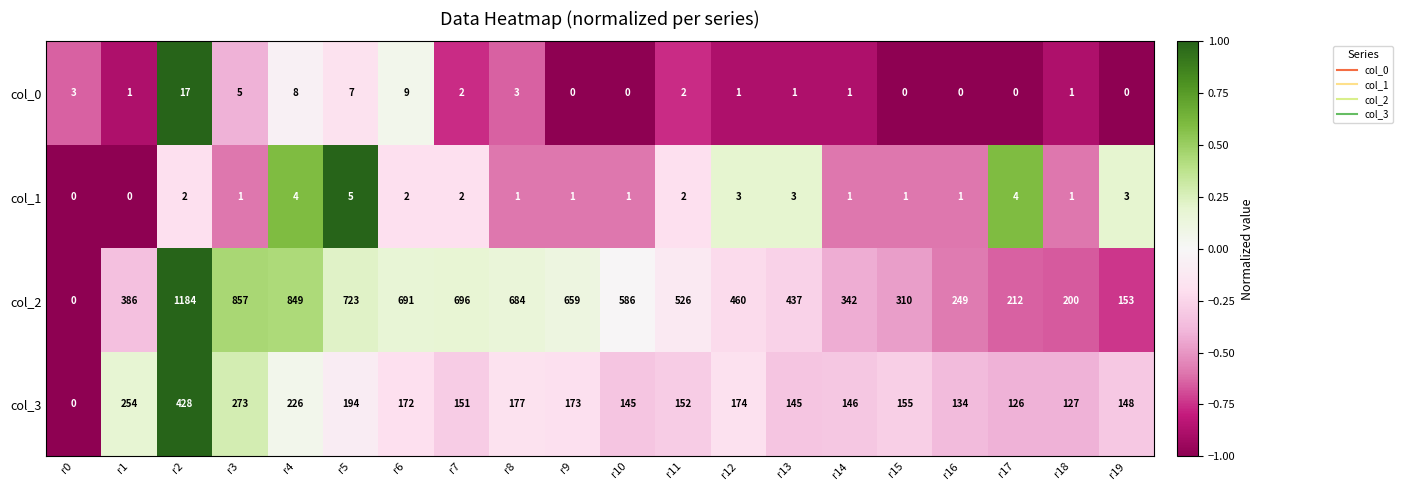

What is the minimum value shown in the chart?

0